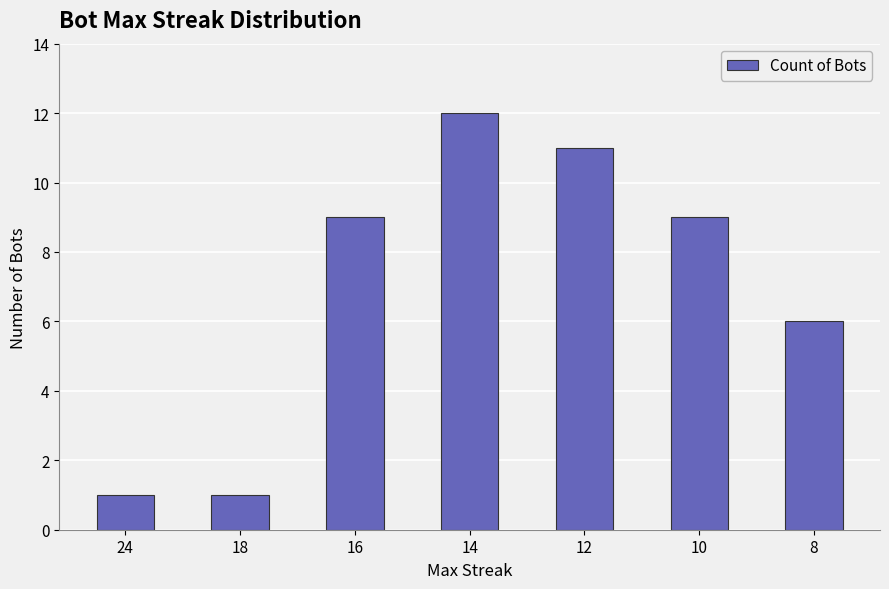

The value at 10 is 9. True or false?

True